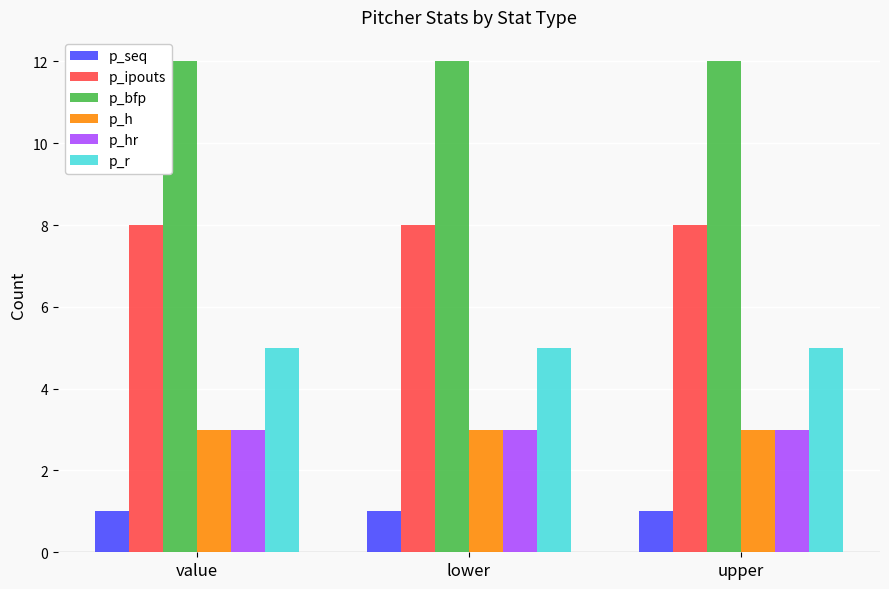

How many data points does each series have?

3